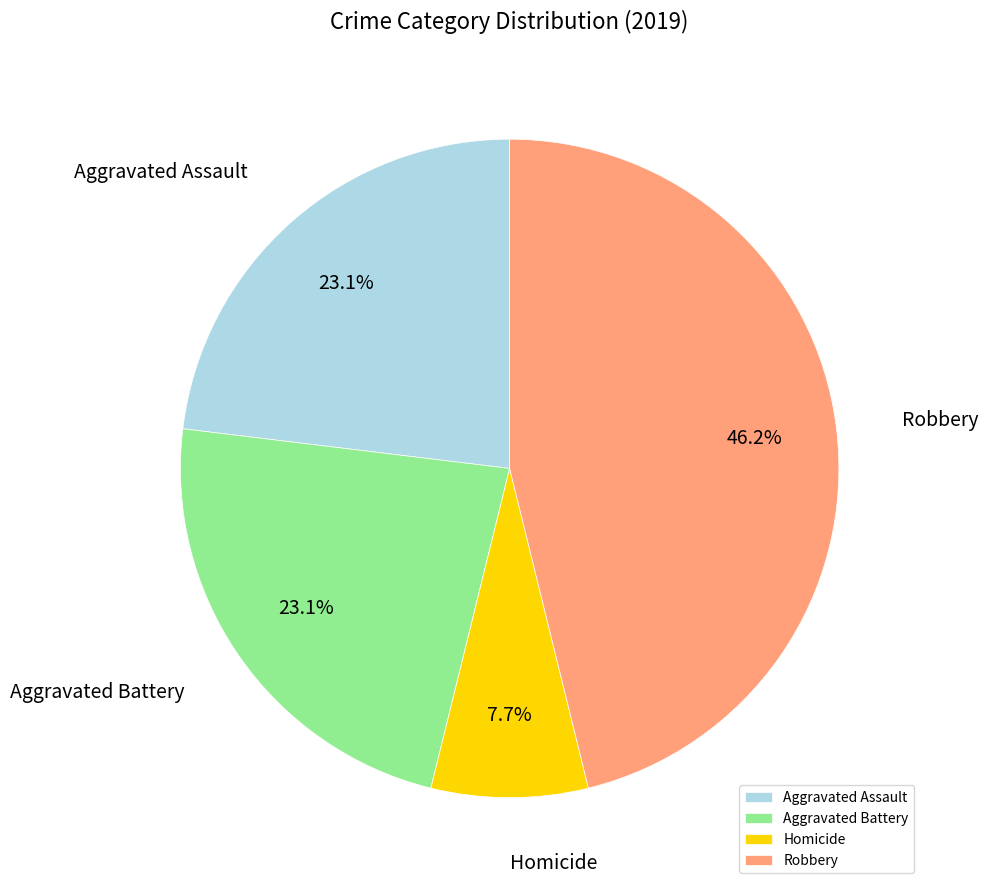

Is the sum of Aggravated Battery and Aggravated Assault greater than half?

No